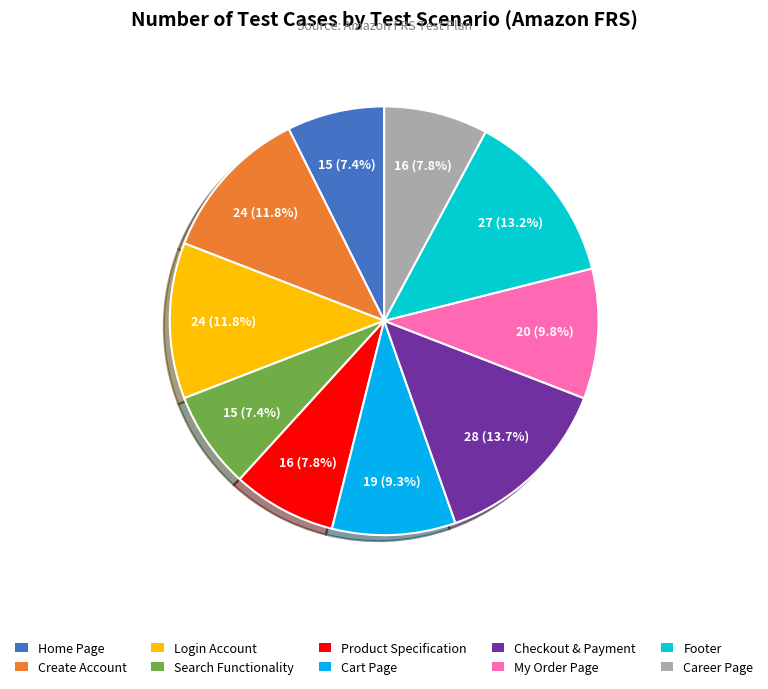

Is it true that Checkout & Payment is 27% of the pie?

False